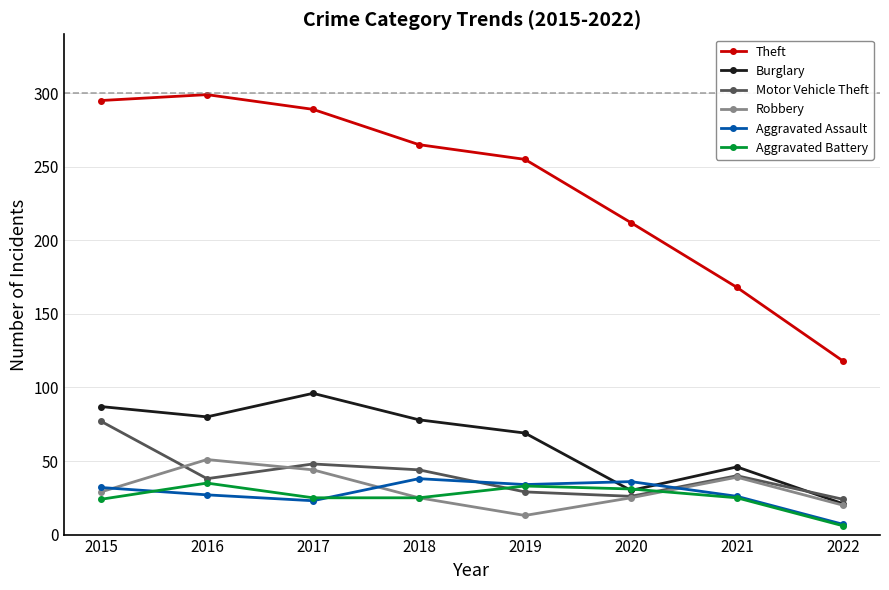

What is the minimum value for Robbery?

13